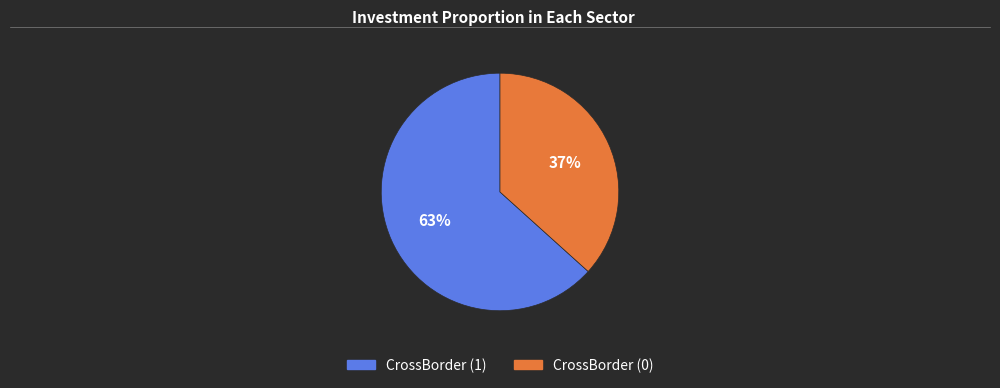

Do CrossBorder (0) and CrossBorder (1) together represent more than half of the pie?

Yes